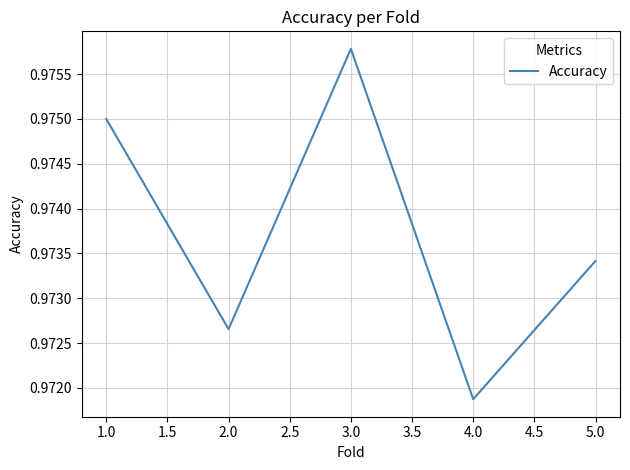

What position from the right is 2.0?

4